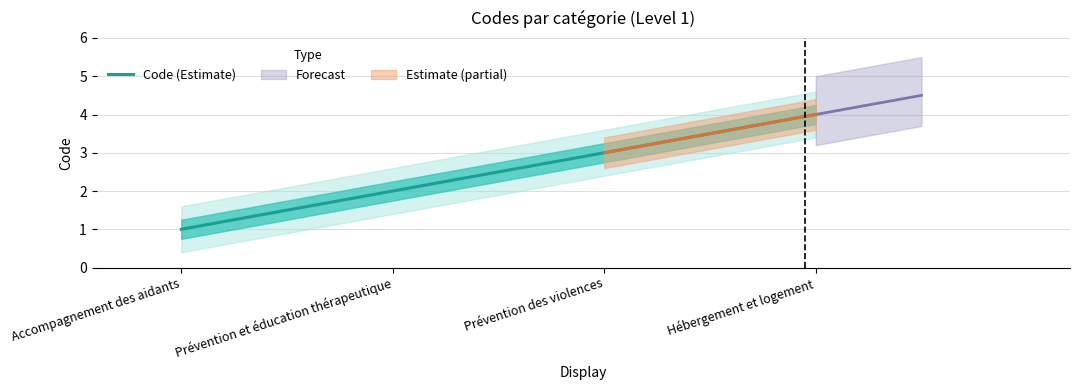

Count the number of values greater than 3.

1